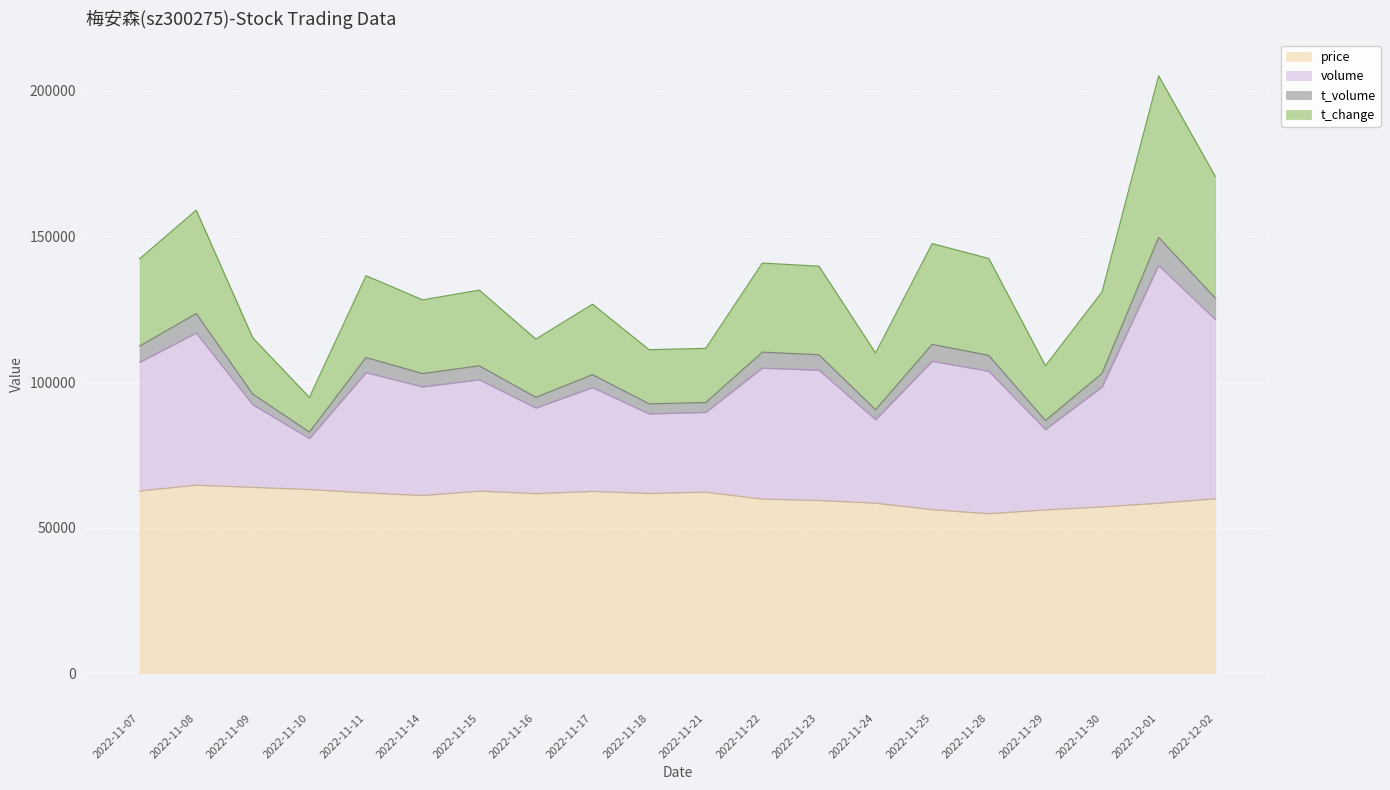

What is the lowest value of the price series?

54800.0